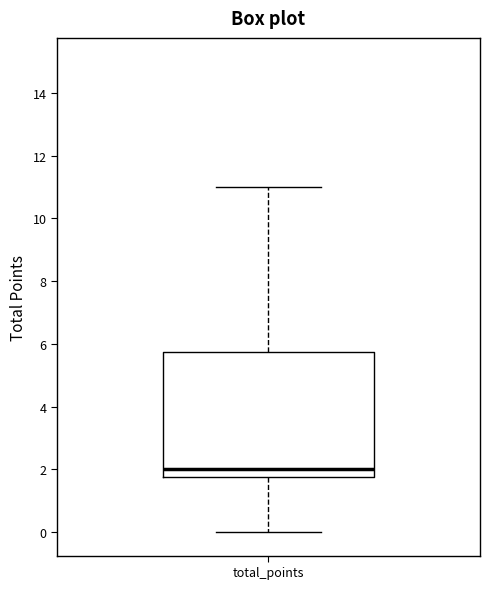

Transcribe this box plot: give where the median line is, the range the box spans, and where the two whiskers end, as read against the y-axis. The values are not printed on the chart, so give them approximately, as read against the axis.

median 2.0, box 1.8 to 5.8, whiskers 0.0 to 11.0